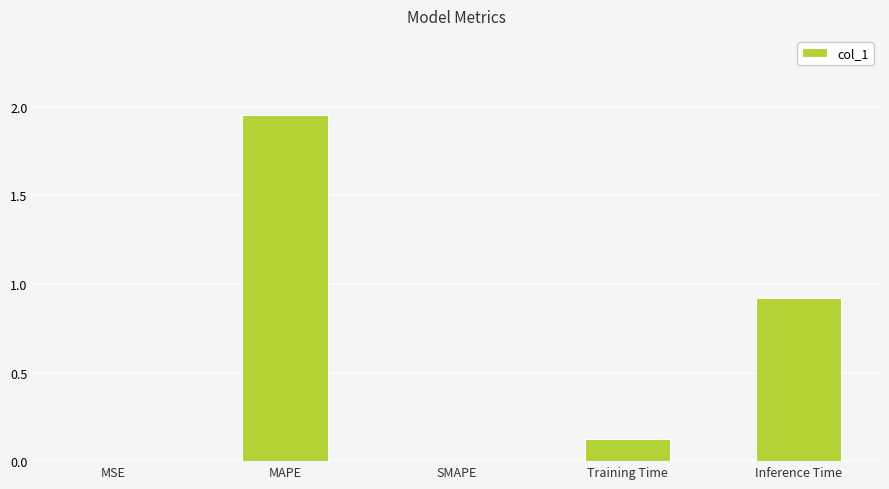

Which label corresponds to the largest value in the chart?

MAPE